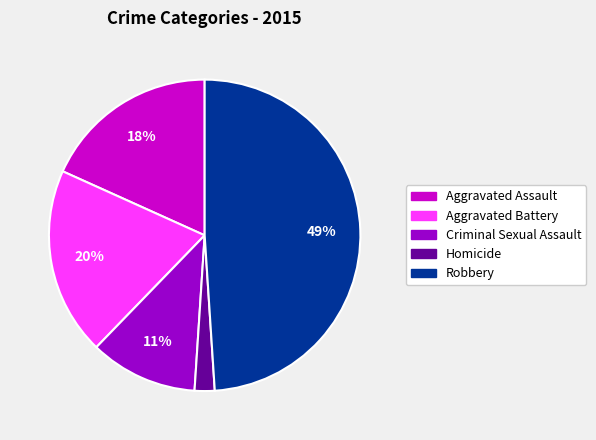

Is there a majority slice in this chart?

No